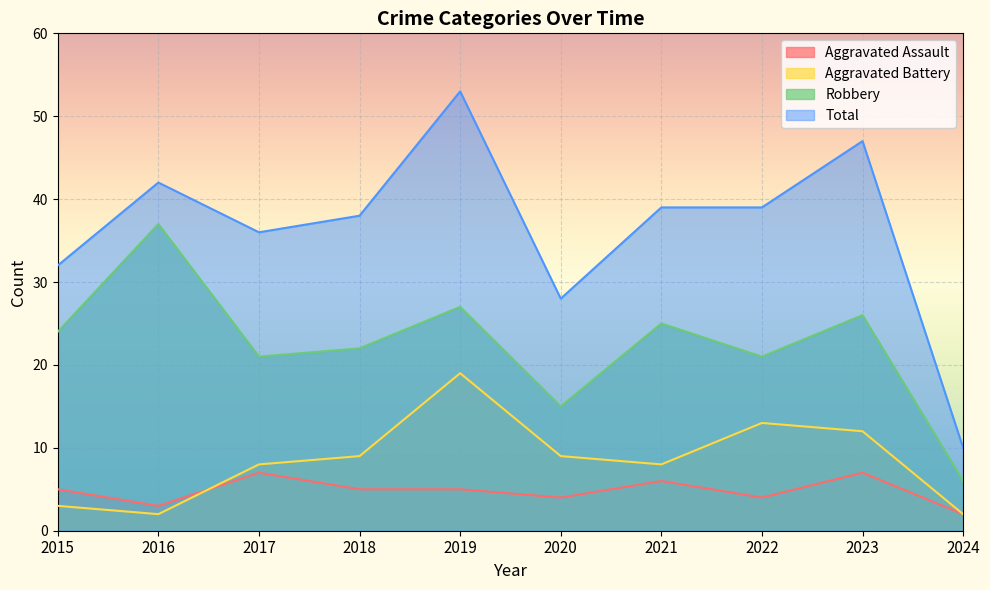

At which label does Aggravated Assault reach its minimum?

2024